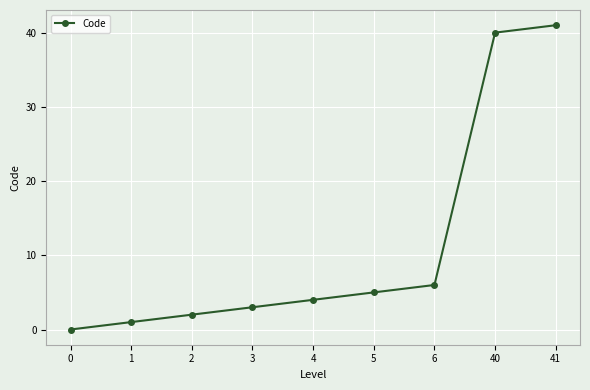

Reading left to right, transcribe all the data shown in this chart.

0=0	1=1	2=2	3=3	4=4	5=5	6=6	40=40	41=41